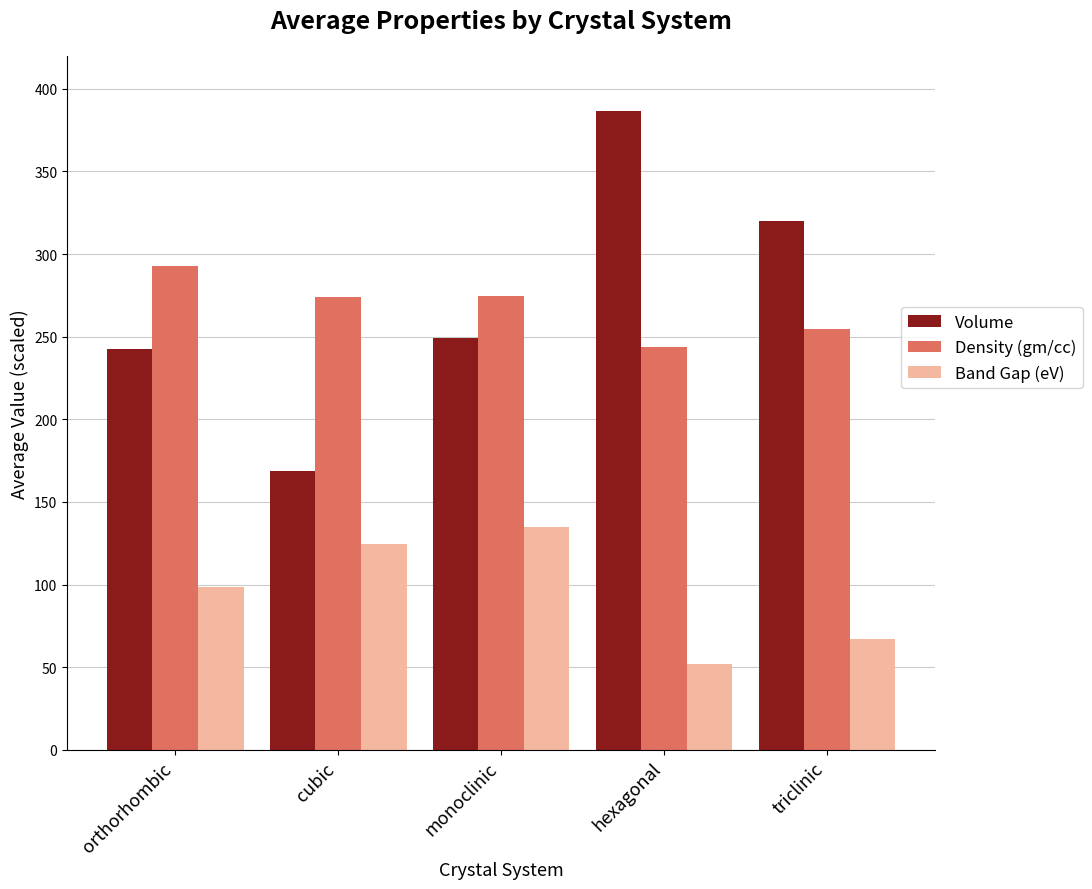

How many data points does each series have?

5